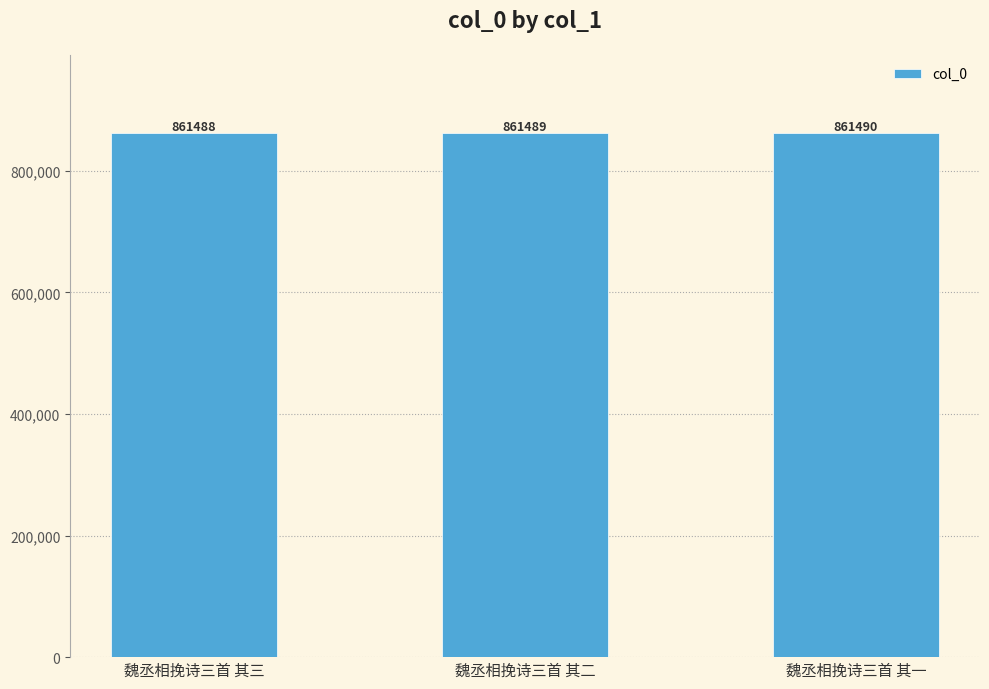

Count the number of data series in this chart.

1